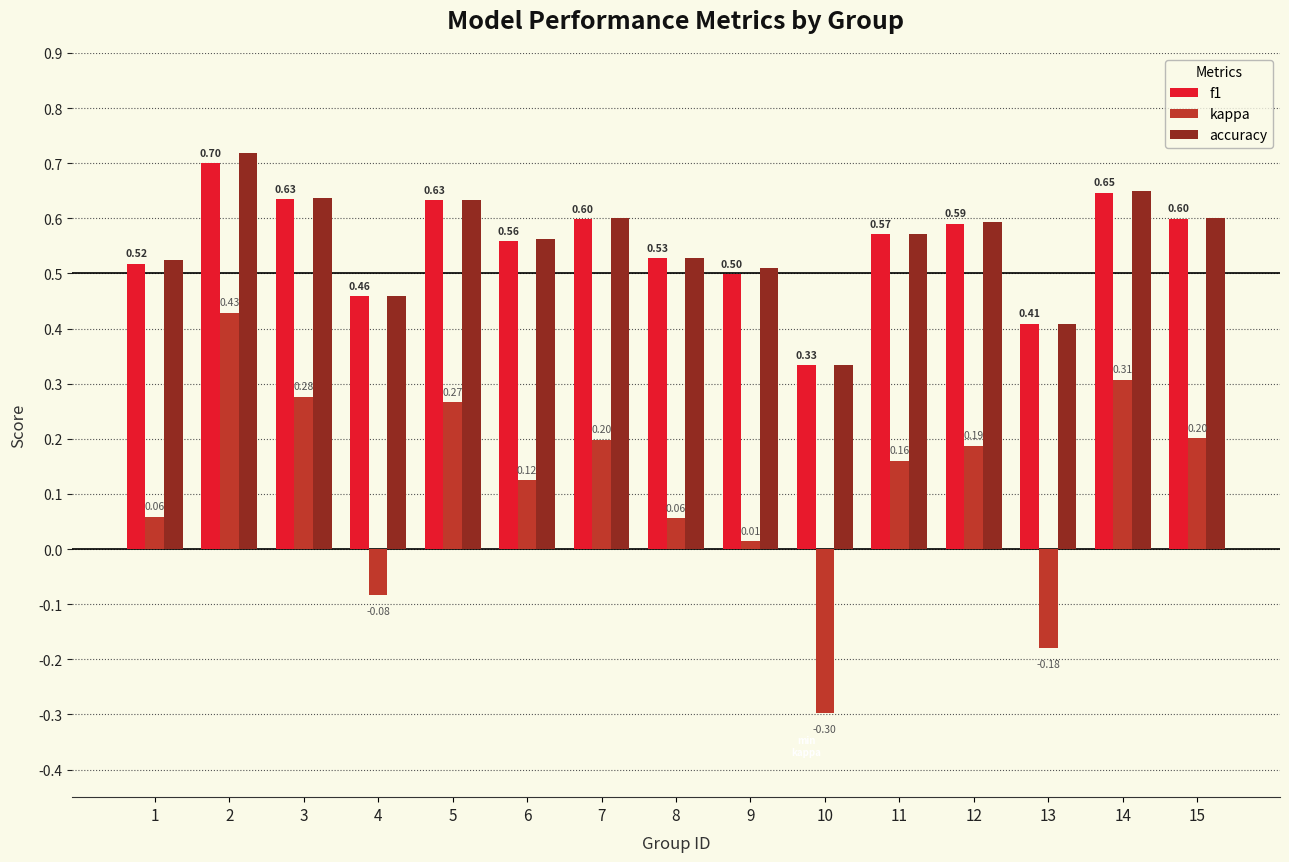

What is the sum of all kappa values?

1.7